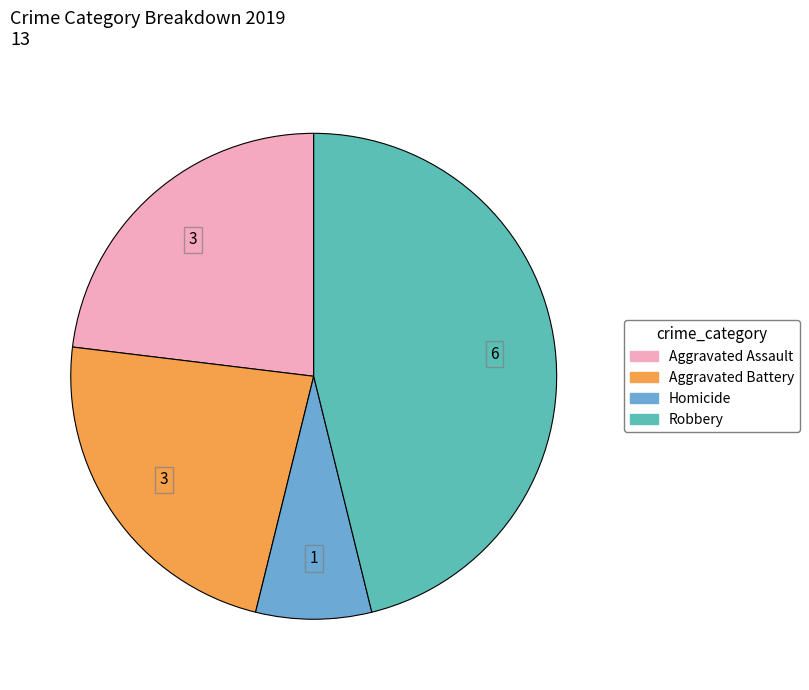

How many slices are in this pie chart?

4